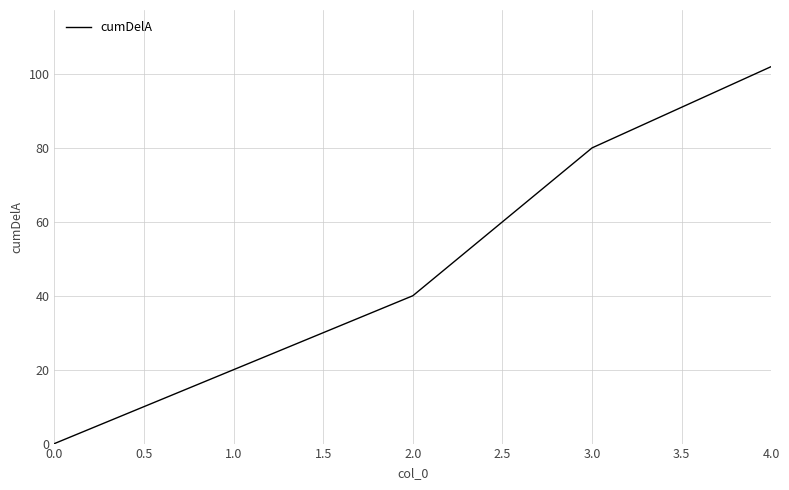

True or false: there are more than 1 points higher than both neighbors.

False